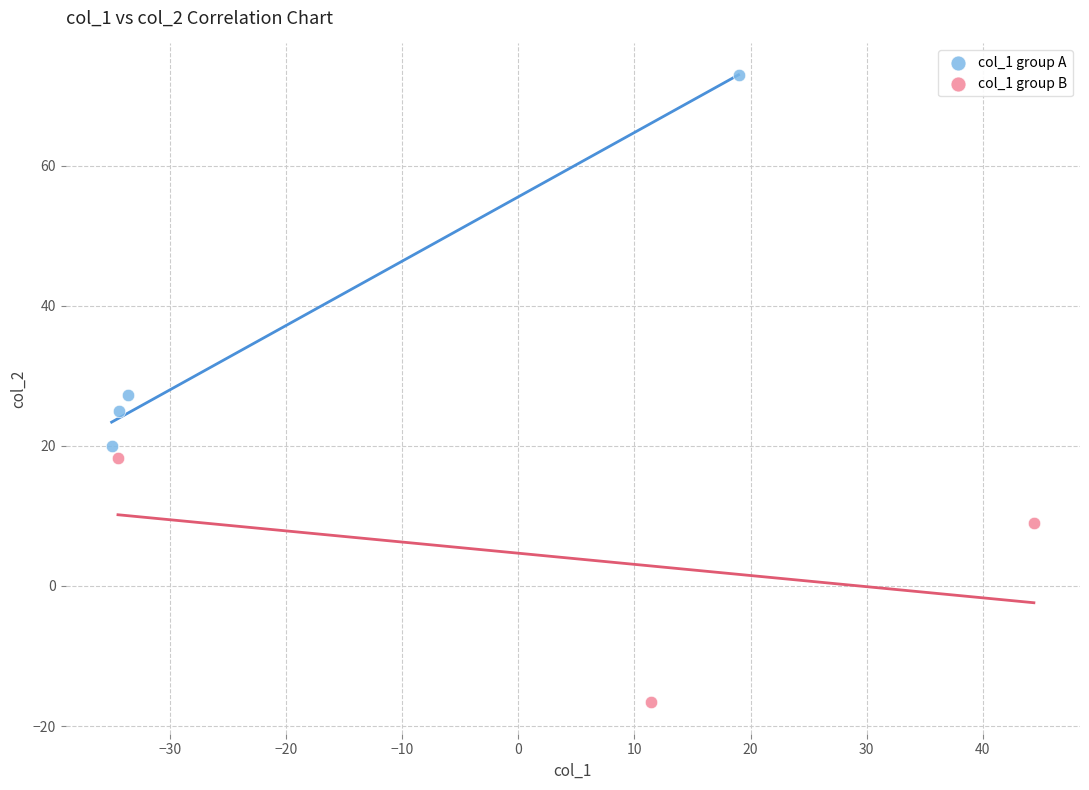

What are all the series names shown in the legend?

col_1 group A, col_1 group B